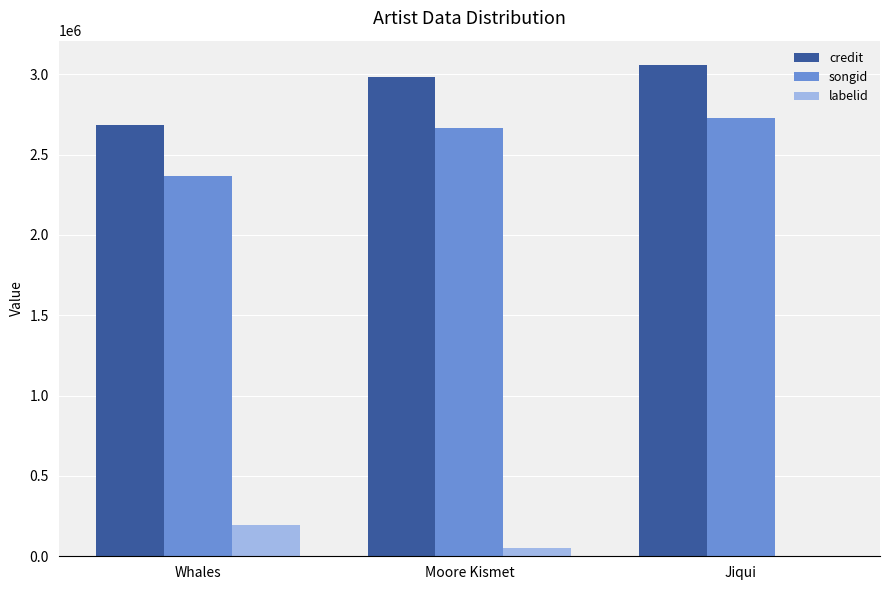

Is the value of songid at Moore Kismet greater than the value of credit at Moore Kismet?

No